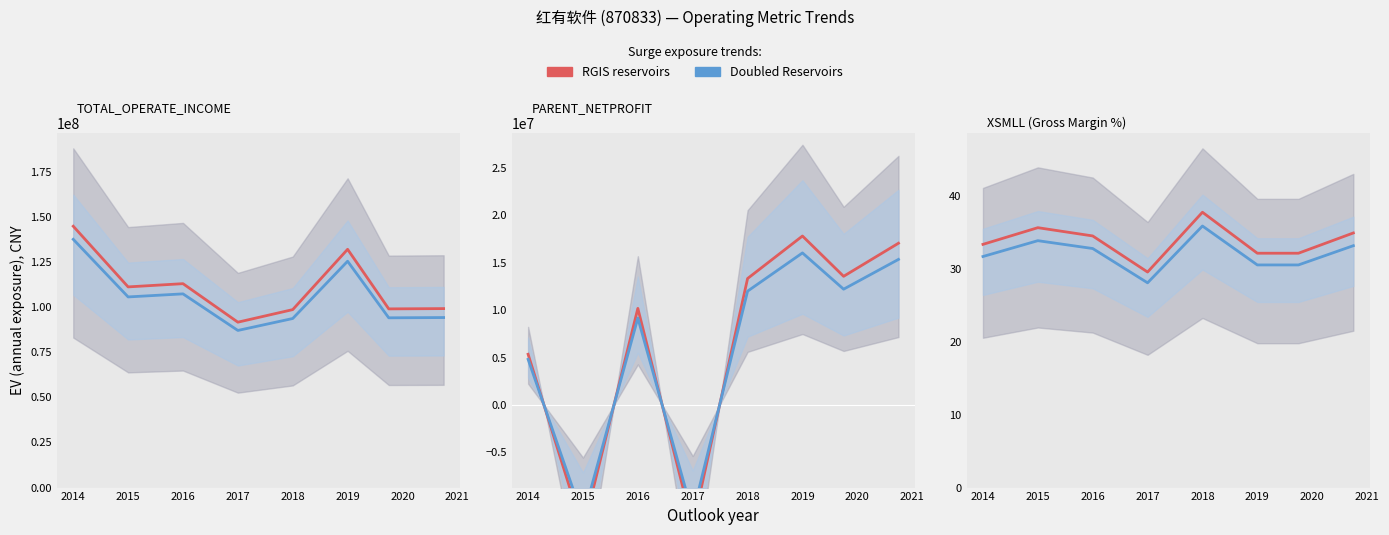

True or false: Doubled Reservoirs and RGIS reservoirs intersect in this chart.

False